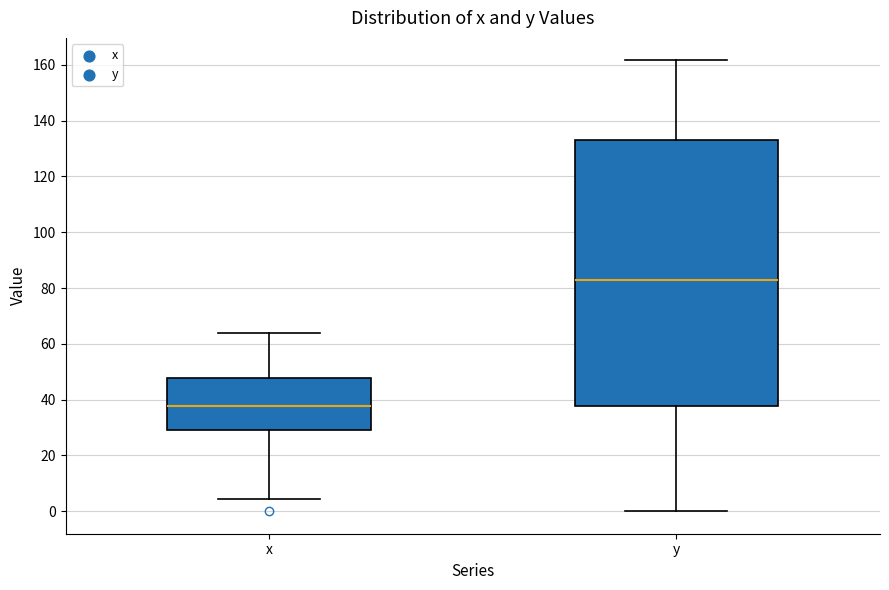

Reading left to right, read every box against the y-axis: the position of its median line, the range the box covers, and the ends of its whiskers. The values are not printed on the chart, so give them approximately, as read against the axis.

x: median 38, box 30 to 48, whiskers 4 to 64
y: median 82, box 38 to 134, whiskers 0 to 162